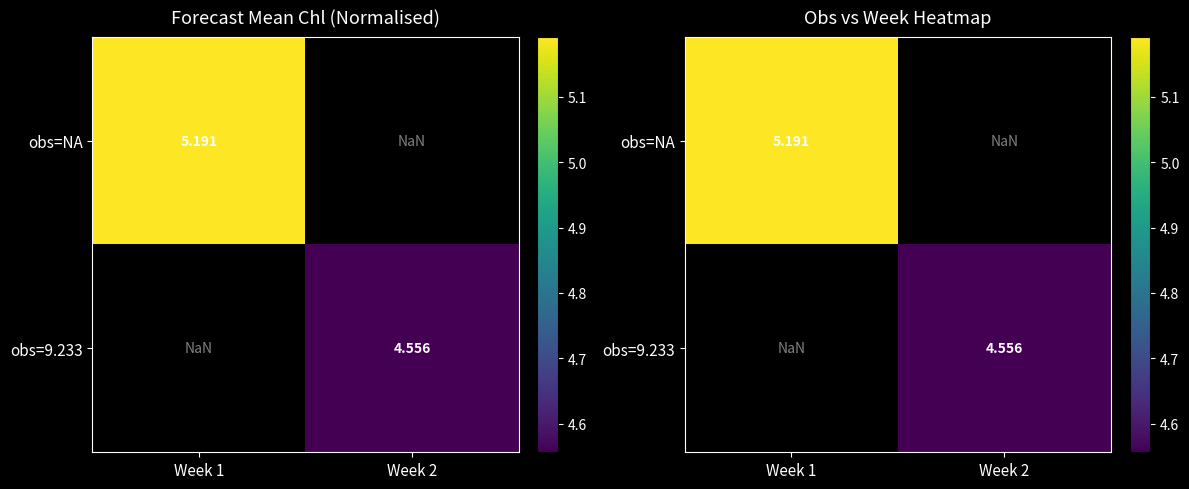

What is the minimum value for obs=NA?

5.2